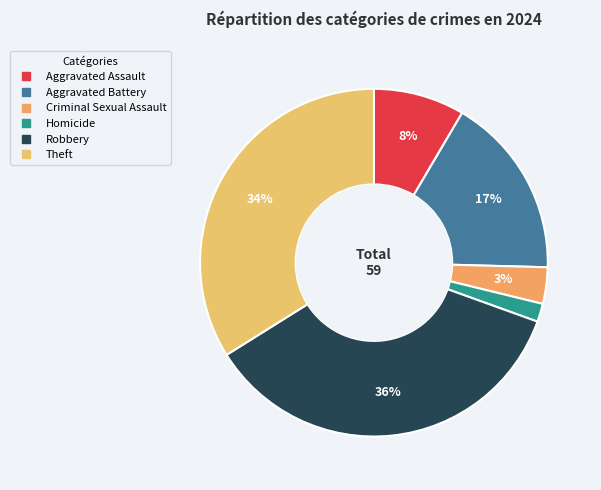

How many slices are in this pie chart?

6